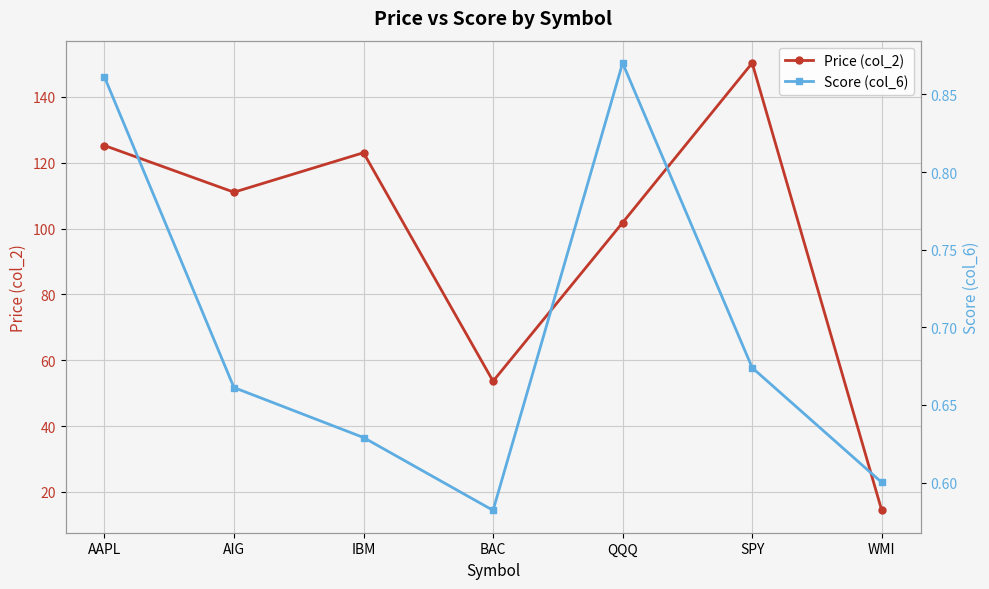

Which has a higher value, AIG or IBM?

IBM